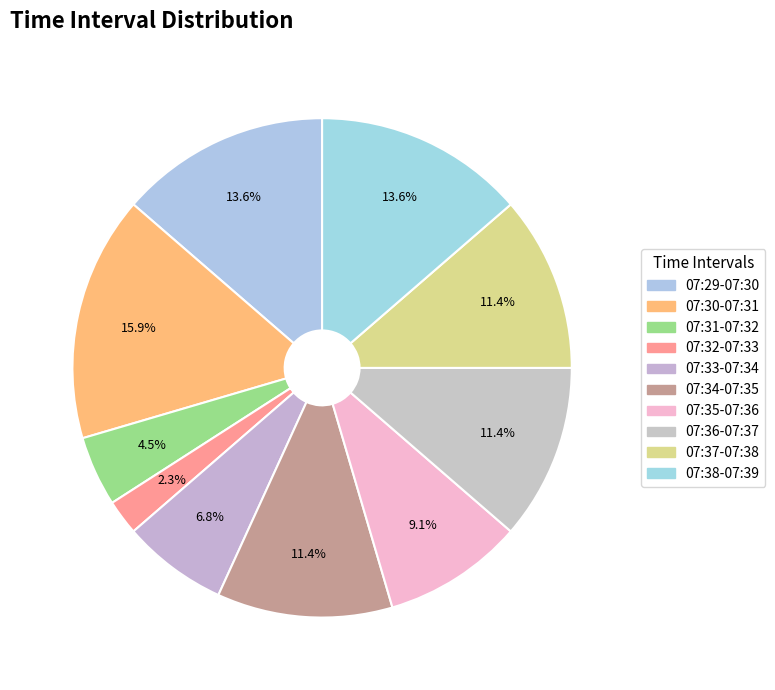

True or false: 07:33-07:34 accounts for 1% of the total.

False